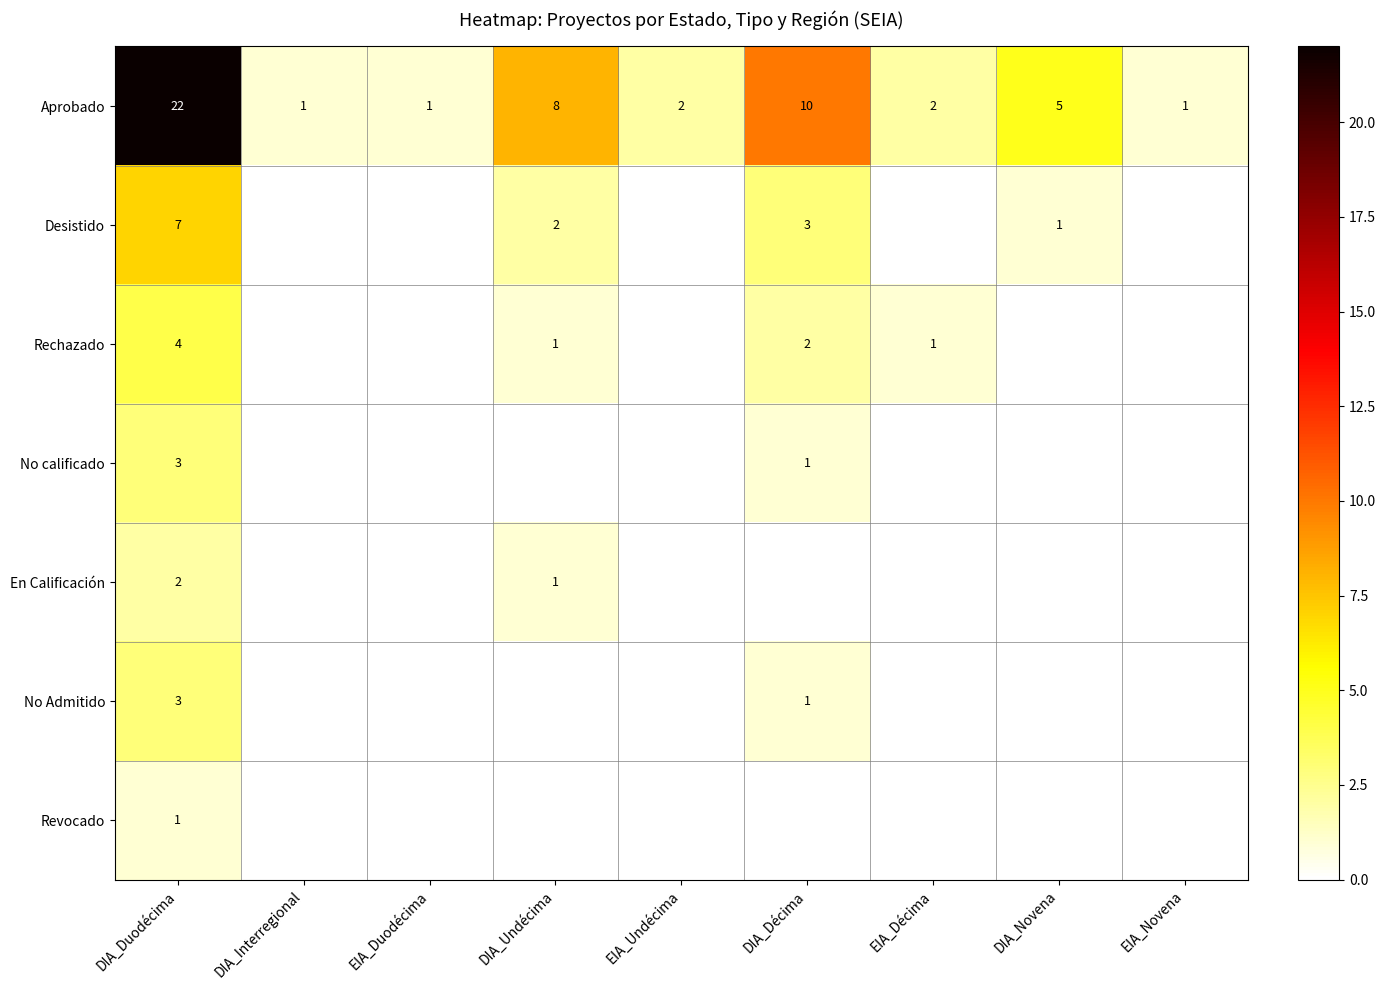

At which category is the sum across all series the highest?

DIA_Duodécima